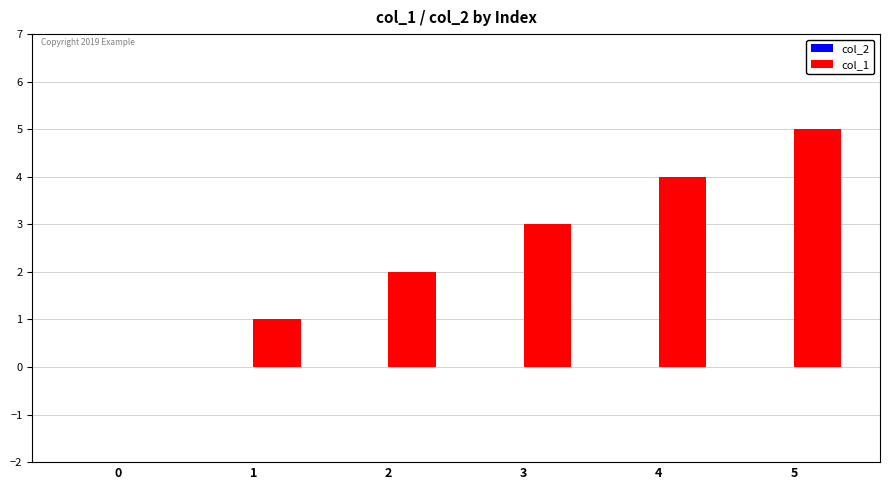

What is the greatest value displayed?

5